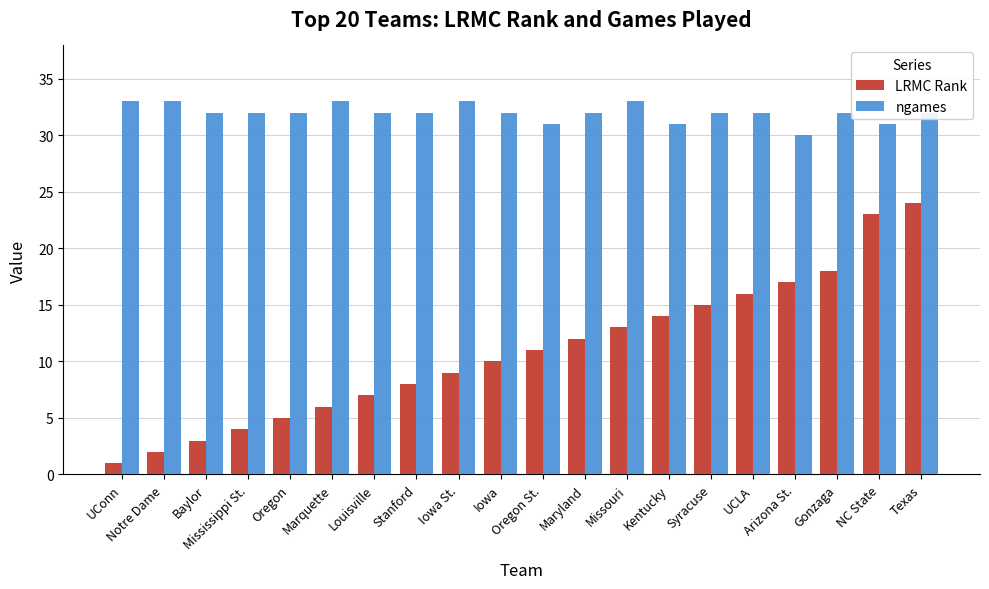

Reading left to right, extract all data points from this chart.

LRMC Rank: UConn=1	Notre Dame=2	Baylor=3	Mississippi St.=4	Oregon=5	Marquette=6	Louisville=7	Stanford=8	Iowa St.=9	Iowa=10	Oregon St.=11	Maryland=12	Missouri=13	Kentucky=14	Syracuse=15	UCLA=16	Arizona St.=17	Gonzaga=18	NC State=23	Texas=24
ngames: UConn=33	Notre Dame=33	Baylor=32	Mississippi St.=32	Oregon=32	Marquette=33	Louisville=32	Stanford=32	Iowa St.=33	Iowa=32	Oregon St.=31	Maryland=32	Missouri=33	Kentucky=31	Syracuse=32	UCLA=32	Arizona St.=30	Gonzaga=32	NC State=31	Texas=32